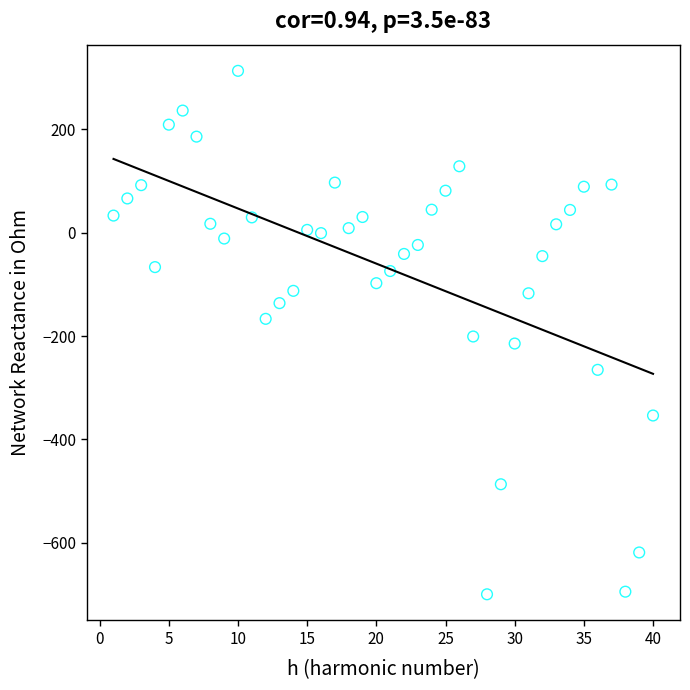

What is the range of Y values (max minus min)?

1013.4